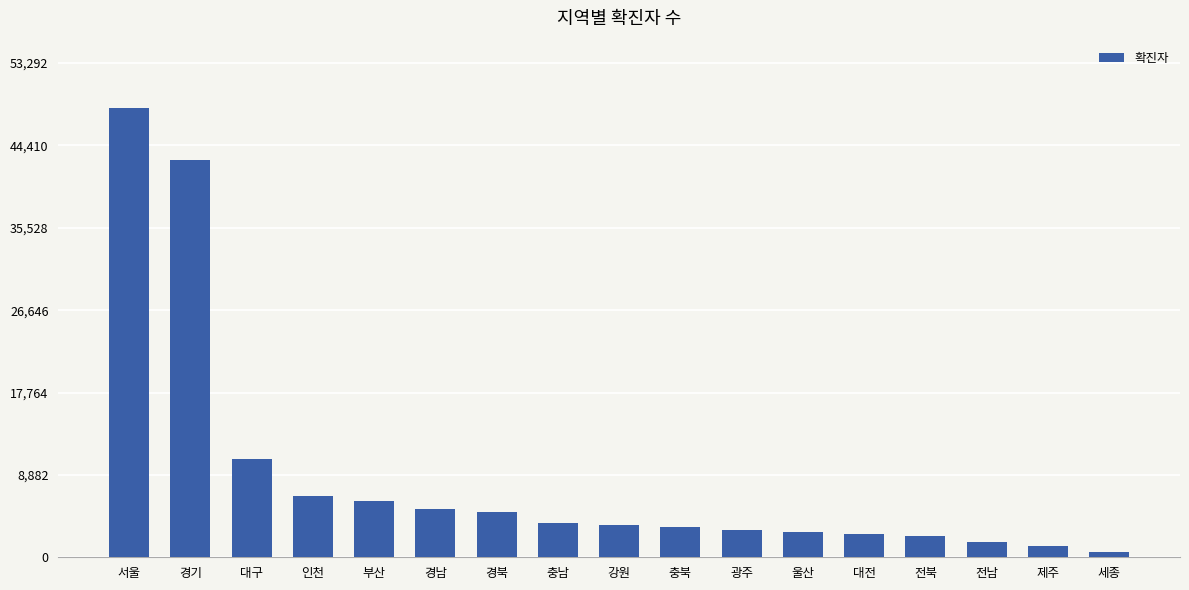

What is the label of the 9th bar from the right?

강원